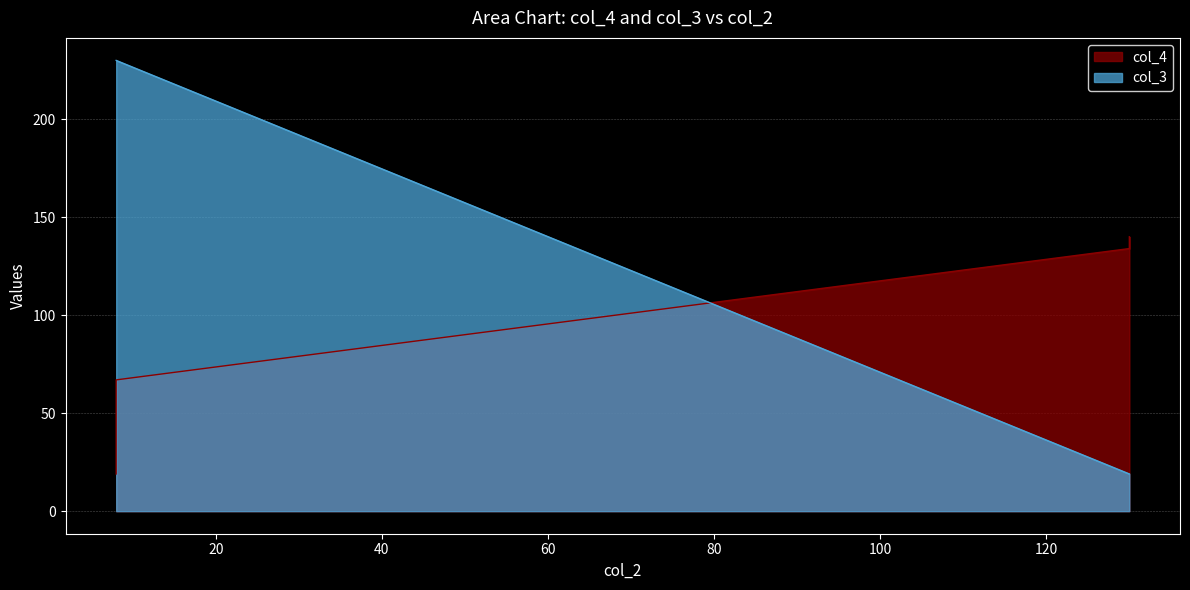

Between 130 and 8, which is larger?

130